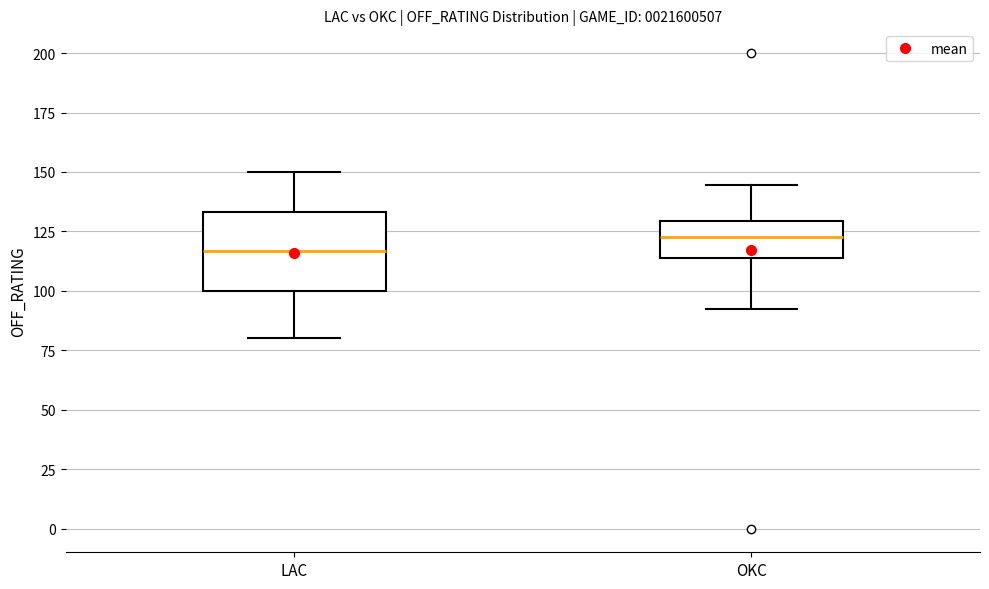

Which box is the tallest, from its lower edge to its upper edge?

LAC